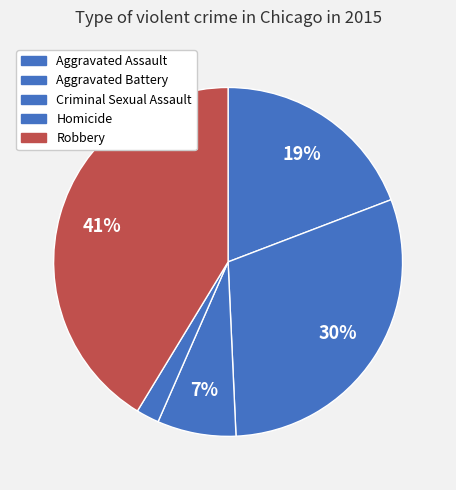

What is the largest slice in the pie chart?

Robbery